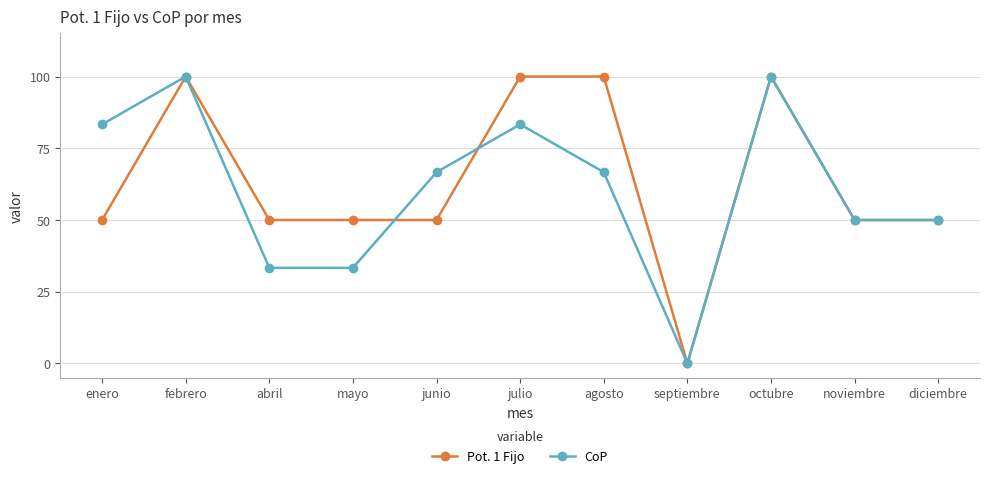

At mayo, list the series in order from smallest to largest.

CoP, Pot. 1 Fijo